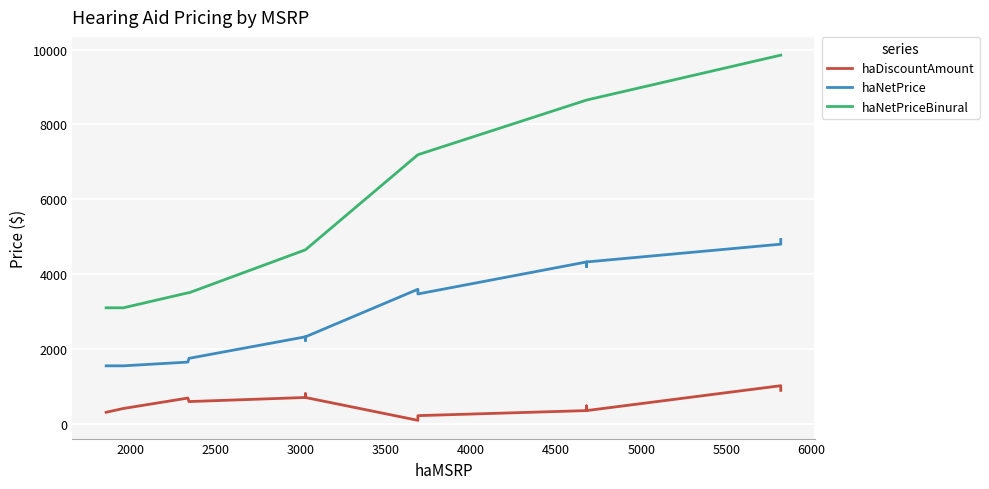

True or false: haDiscountAmount and haNetPrice intersect in this chart.

False